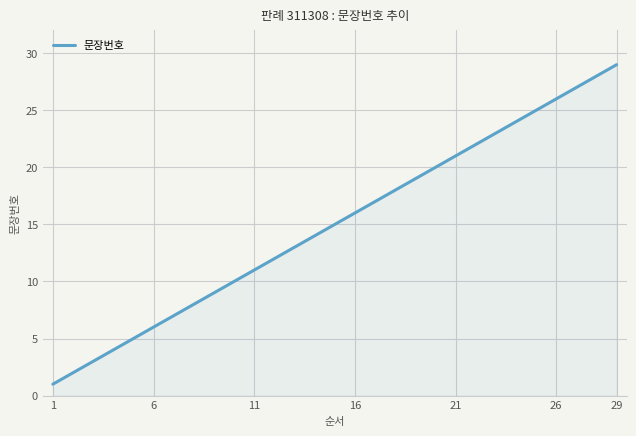

What is the difference between the maximum and minimum values?

28